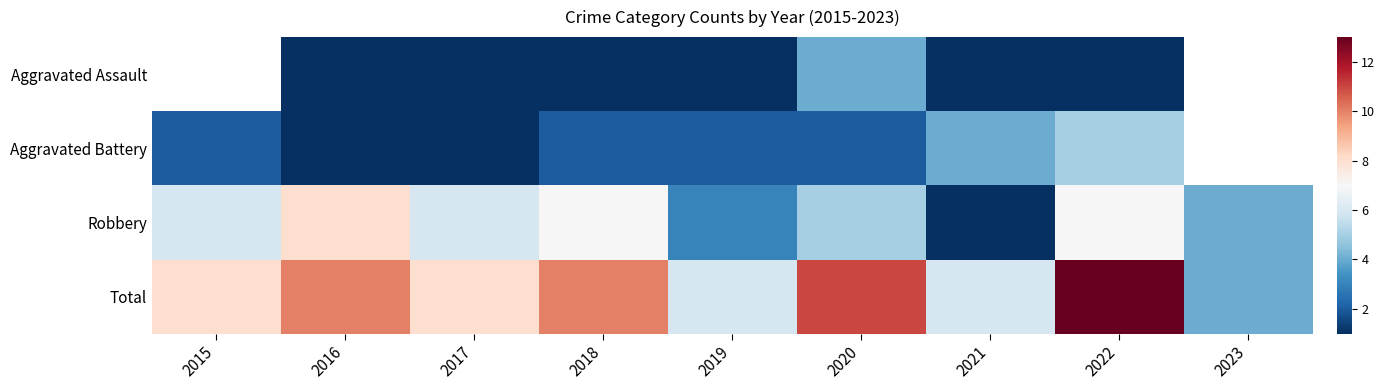

At which category does the chart reach its minimum across all series?

2016